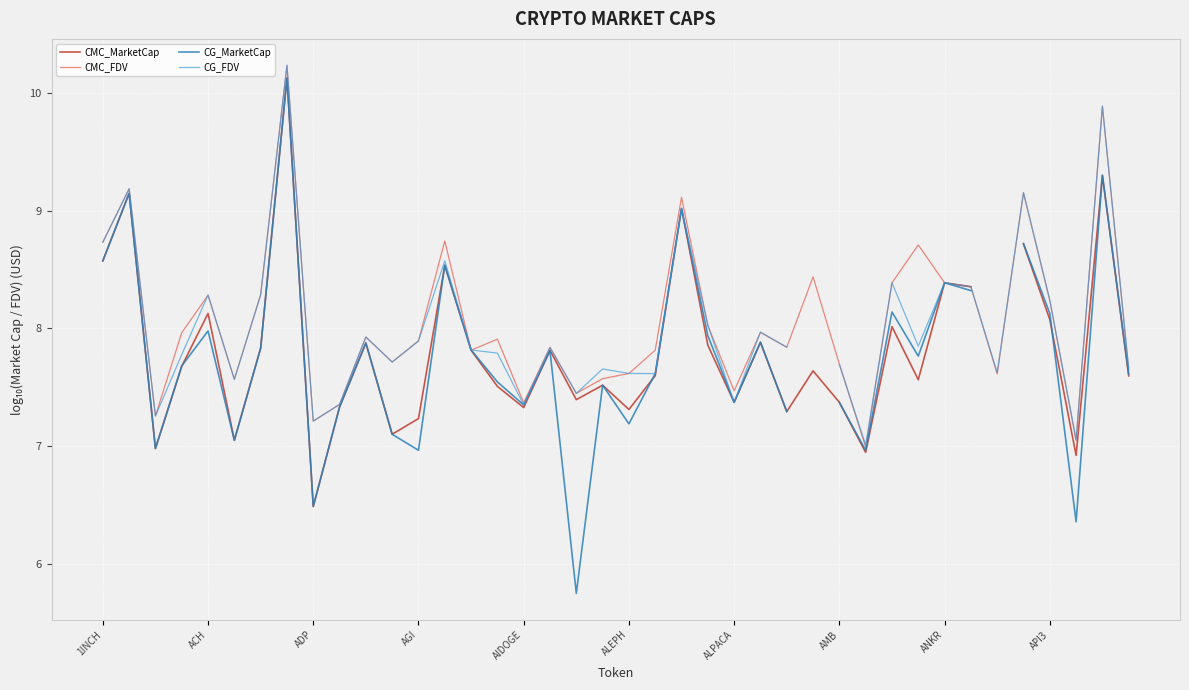

Rank the series by their maximum value, from highest to lowest.

CG_FDV, CMC_FDV, CMC_MarketCap, CG_MarketCap